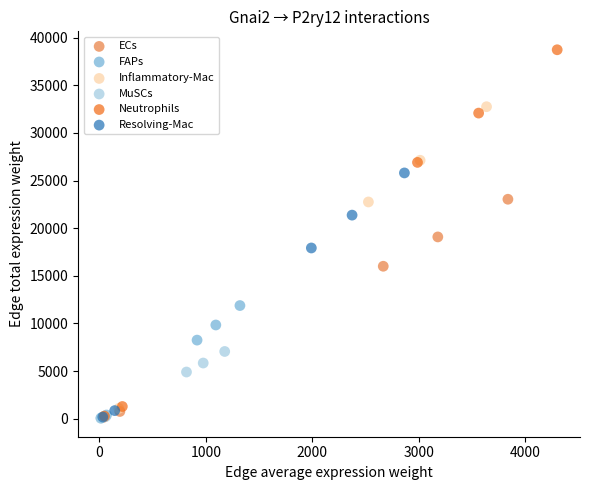

Which series reaches the maximum Y coordinate?

Neutrophils